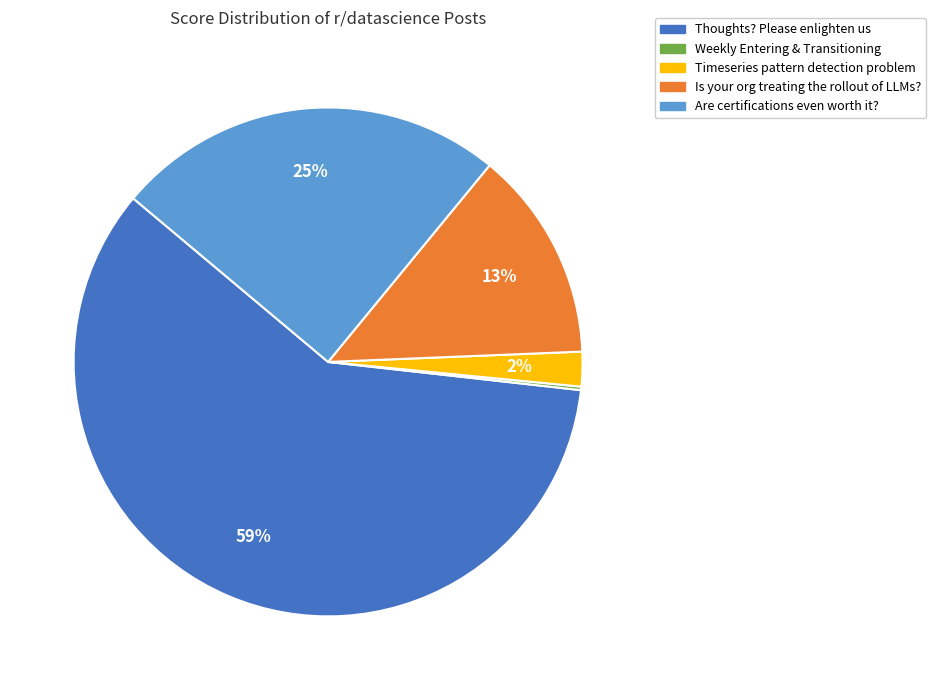

Does Thoughts? Please enlighten us account for over 50% of the chart?

Yes